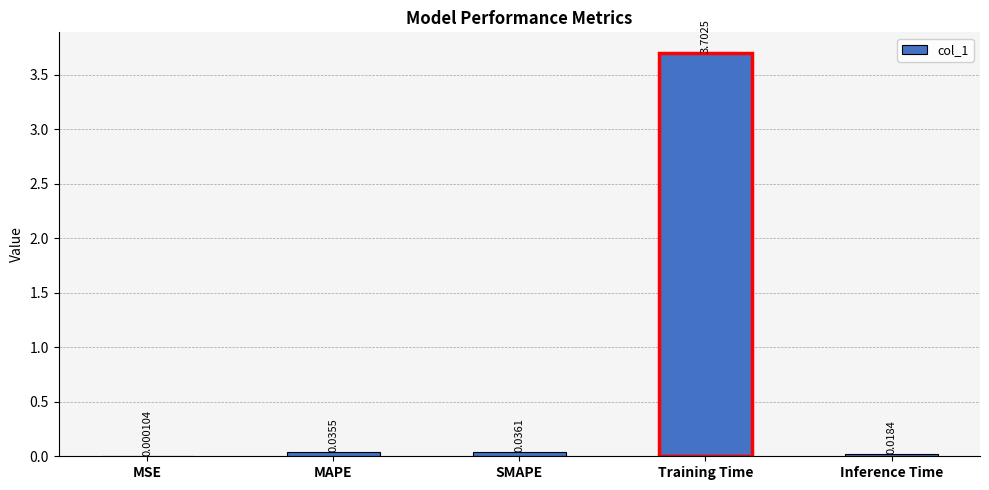

Are the bars horizontal?

No